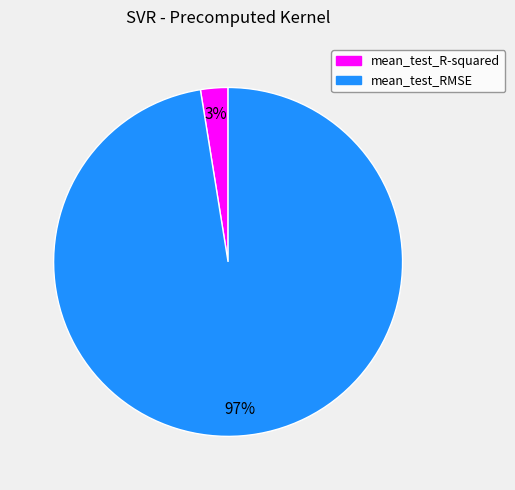

Which slice is the largest?

mean_test_RMSE